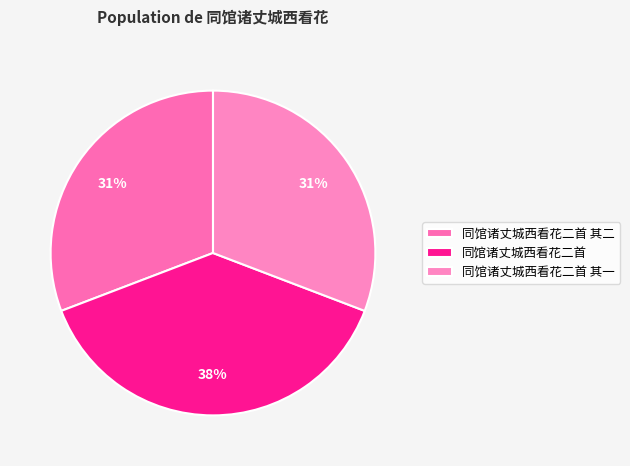

What is the largest slice in the pie chart?

同馆诸丈城西看花二首